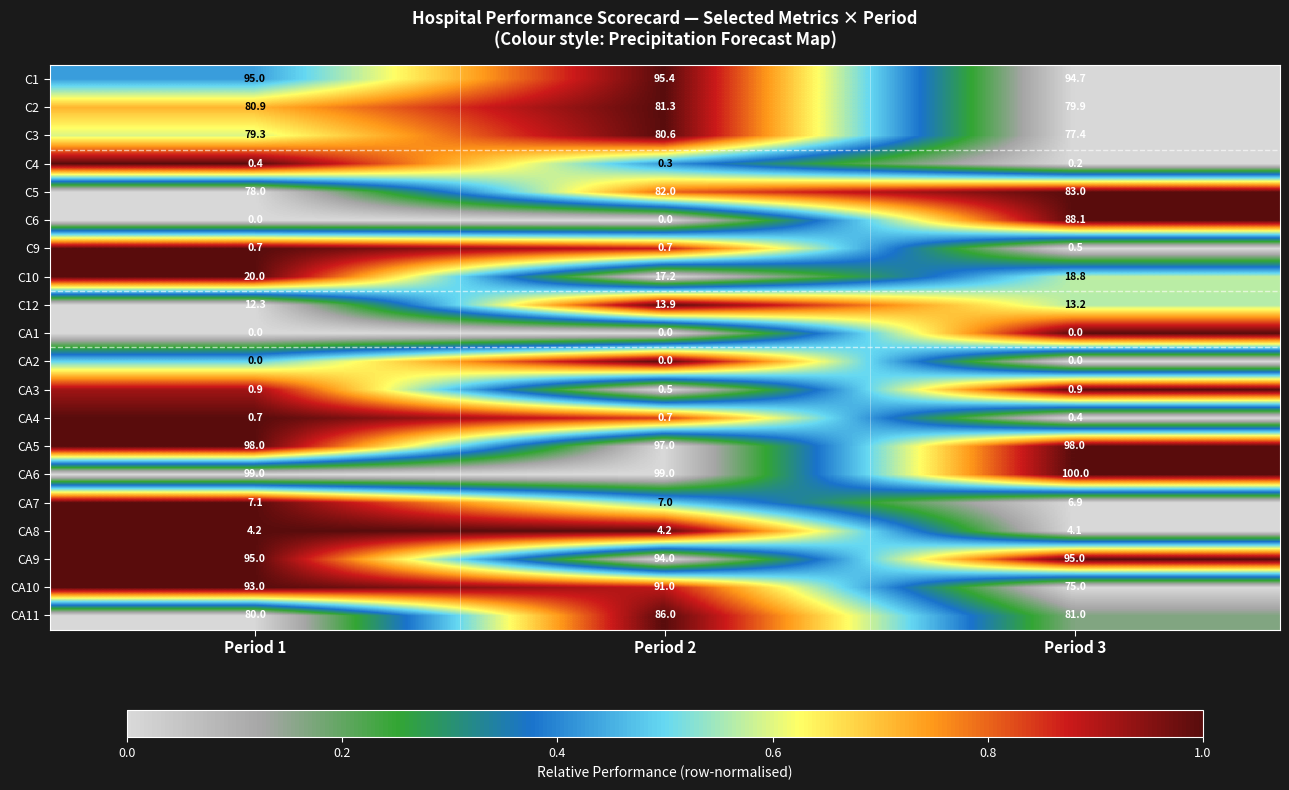

Which series has the largest range (max minus min)?

C6